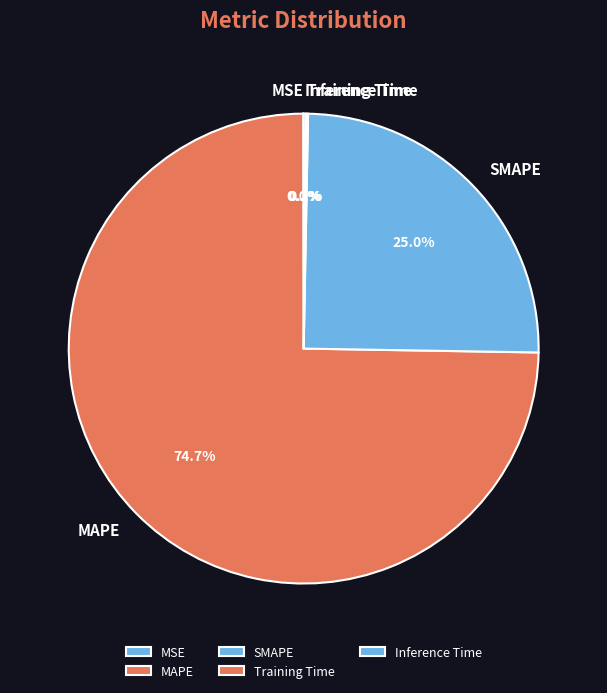

Combined, what portion of the pie is MAPE and SMAPE?

99.7%